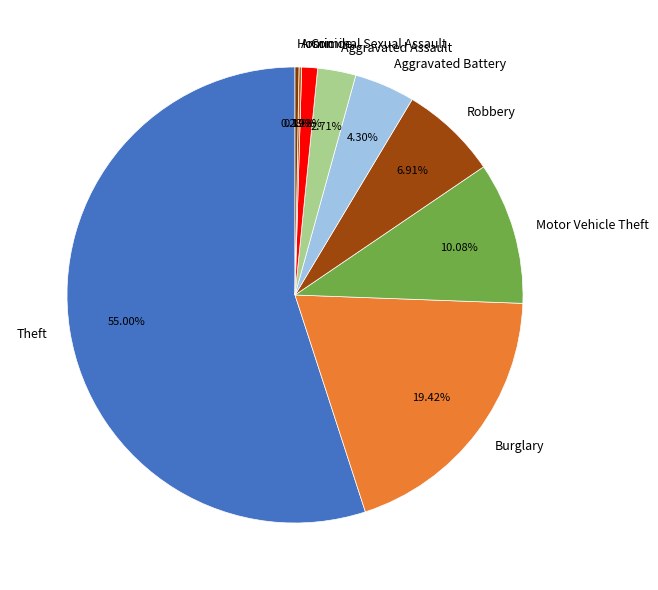

To the nearest percent, what portion does Aggravated Assault represent?

3%